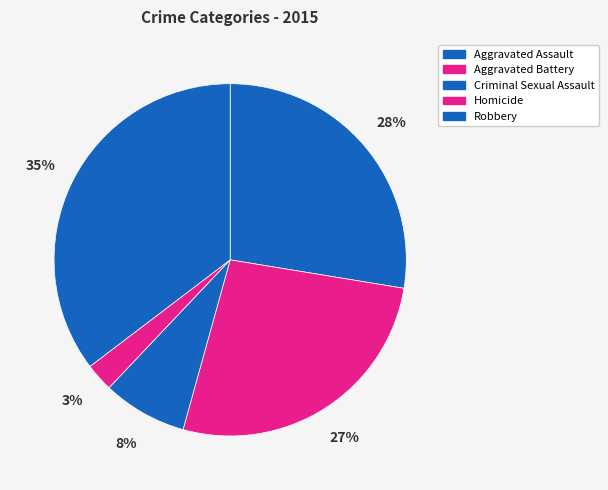

Rank the categories by value from highest to lowest.

Robbery, Aggravated Assault, Aggravated Battery, Criminal Sexual Assault, Homicide